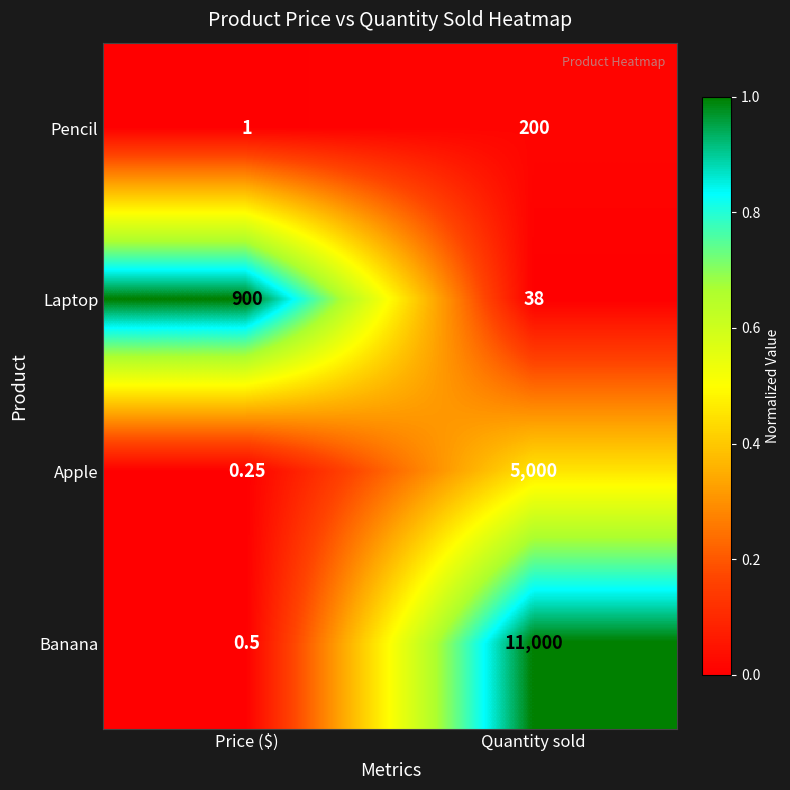

At Quantity sold, list the series in order from smallest to largest.

Laptop, Pencil, Apple, Banana